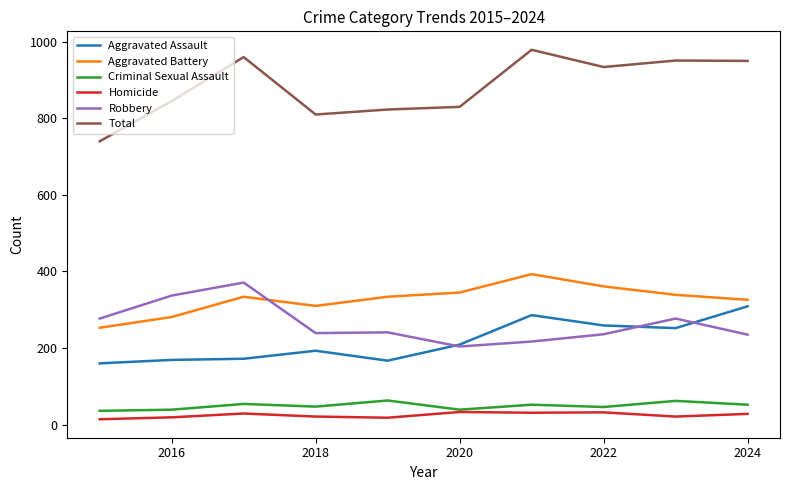

Which series has the largest range (max minus min)?

Total